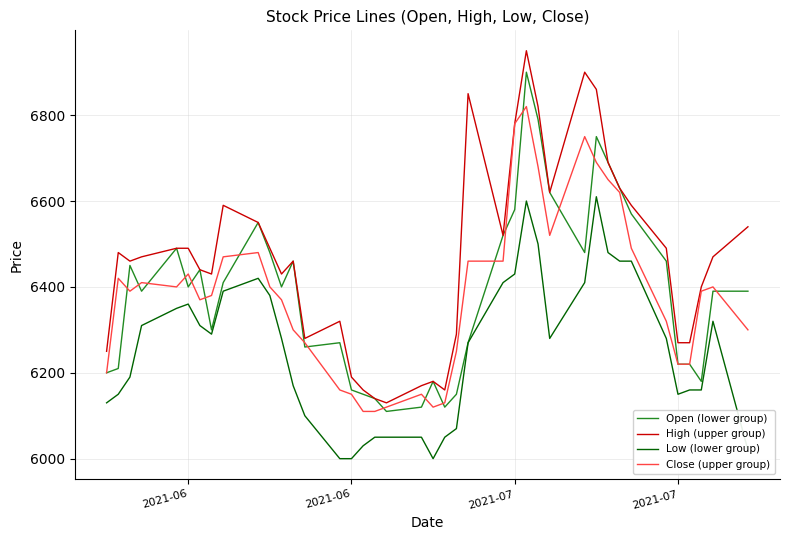

Rank the series by their maximum value, from lowest to highest.

Low (lower group), Close (upper group), Open (lower group), High (upper group)